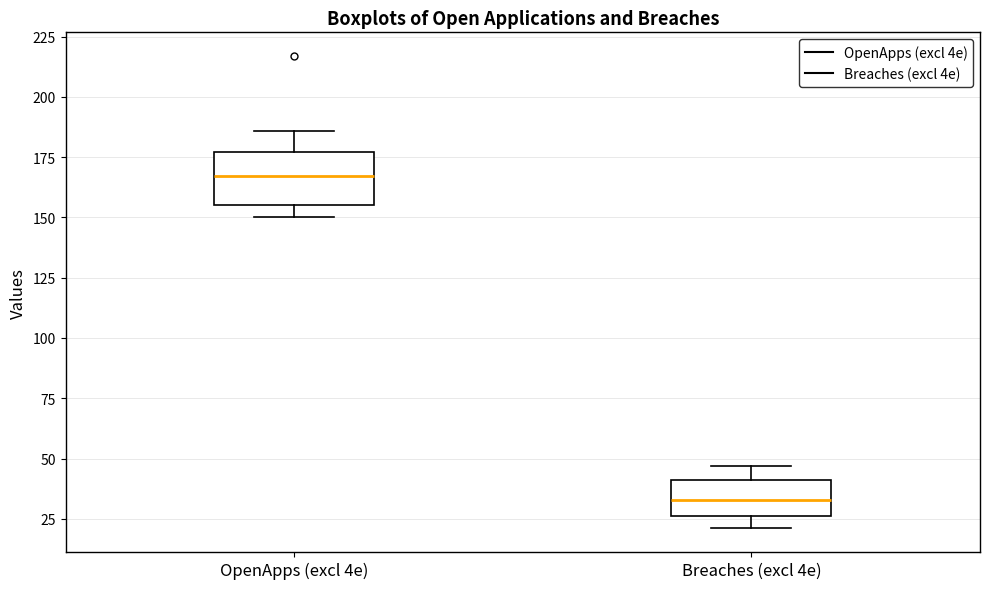

Which box is the tallest, from its lower edge to its upper edge?

OpenApps (excl 4e)